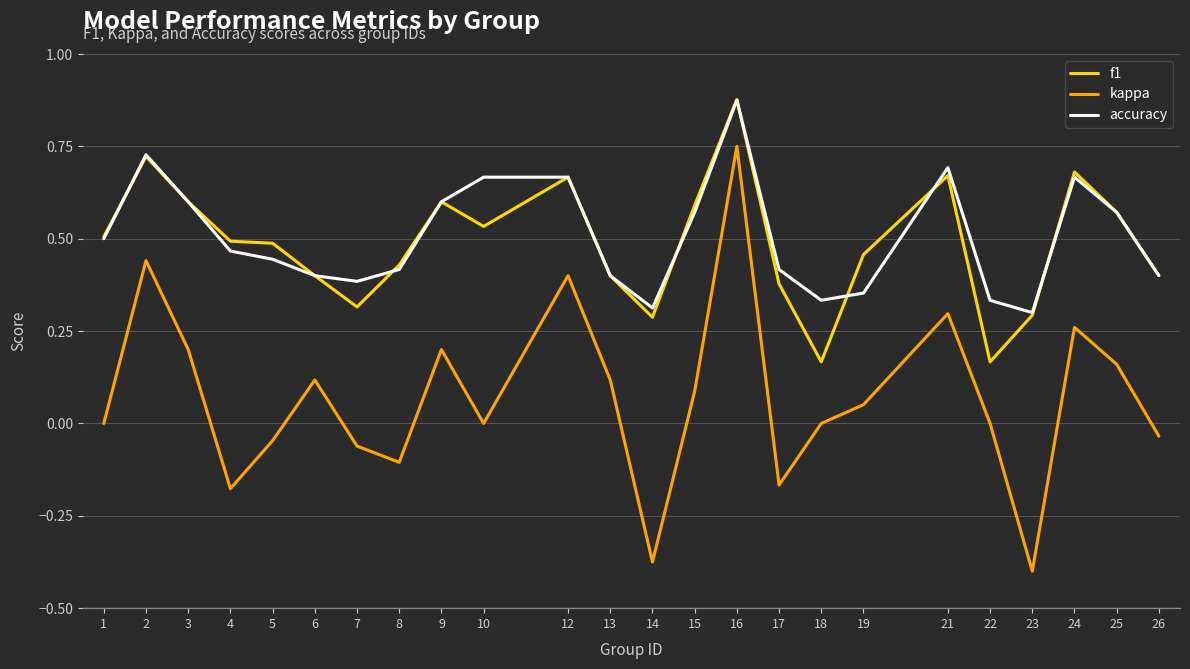

At which category does the chart reach its peak across all series?

16